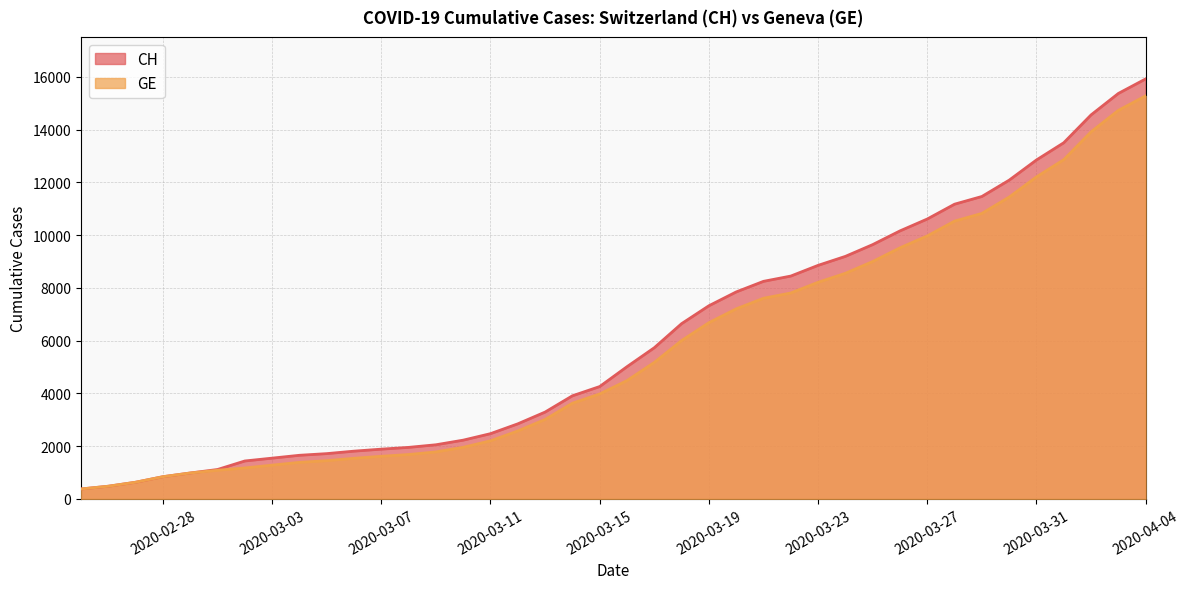

What is the difference between the maximum and minimum values in the GE series?

14909